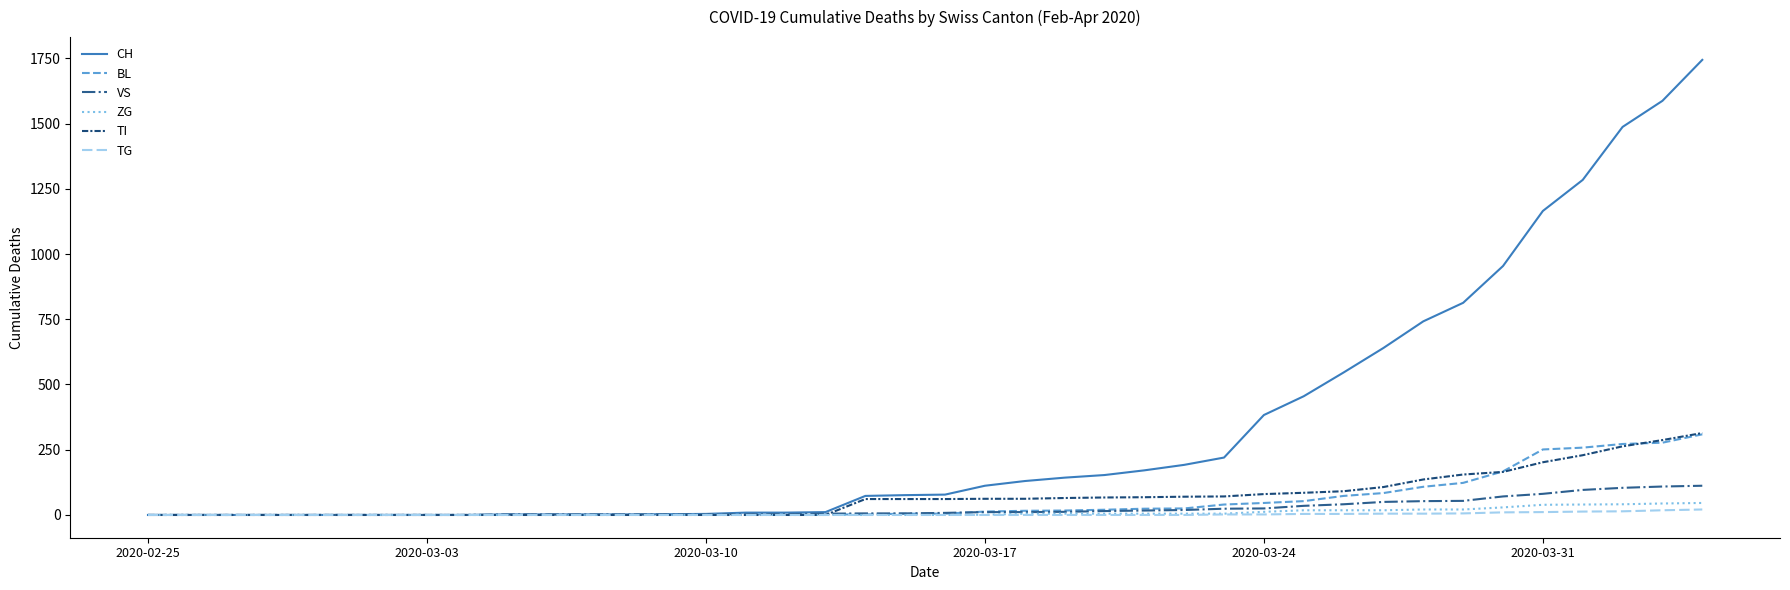

Which series has the largest total across all categories?

CH